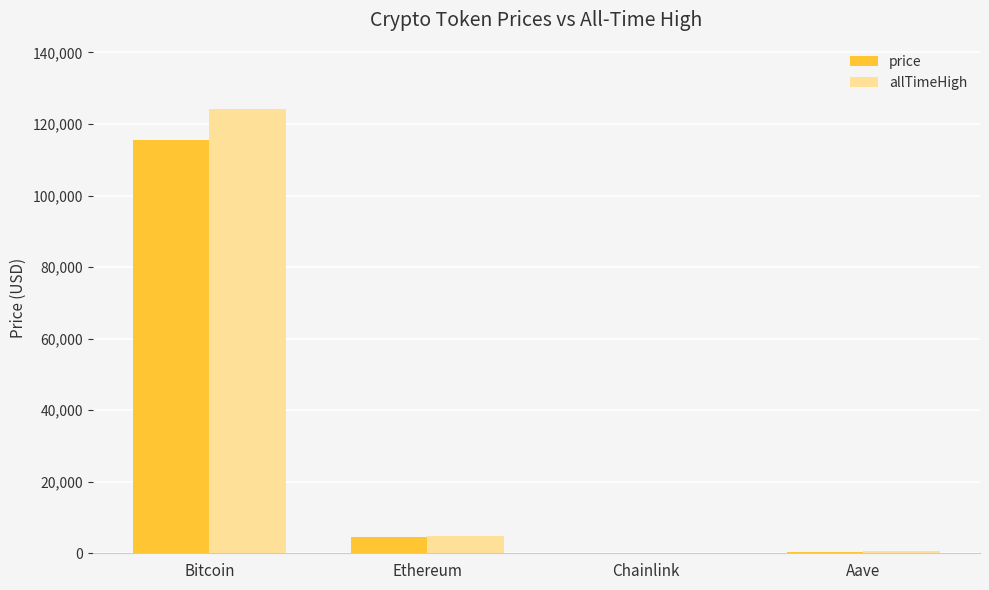

What is the greatest value displayed?

124128.0